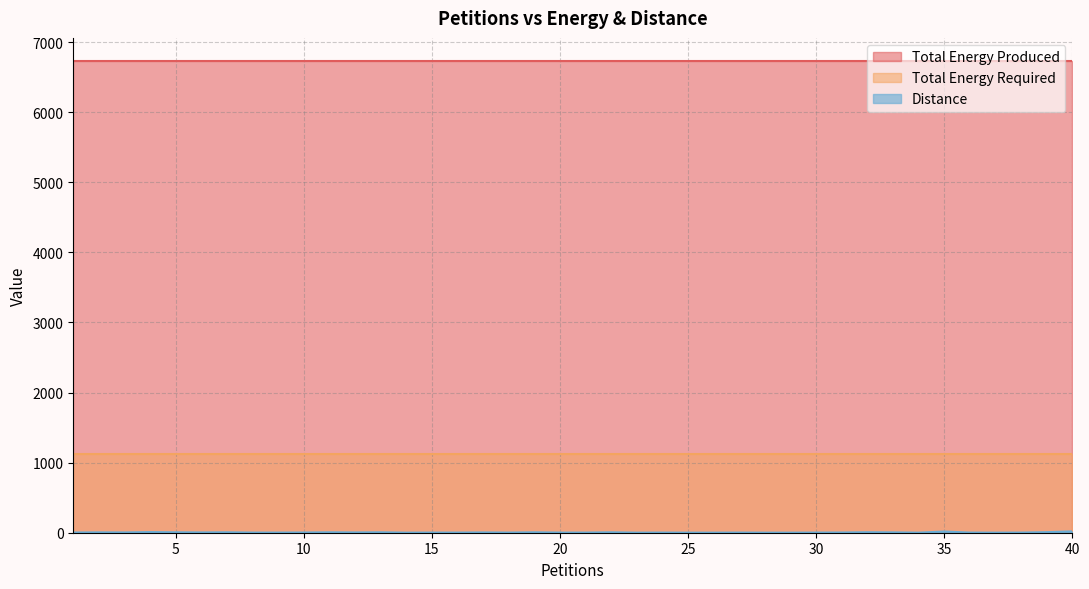

True or false: Total Energy Produced and Distance intersect in this chart.

False